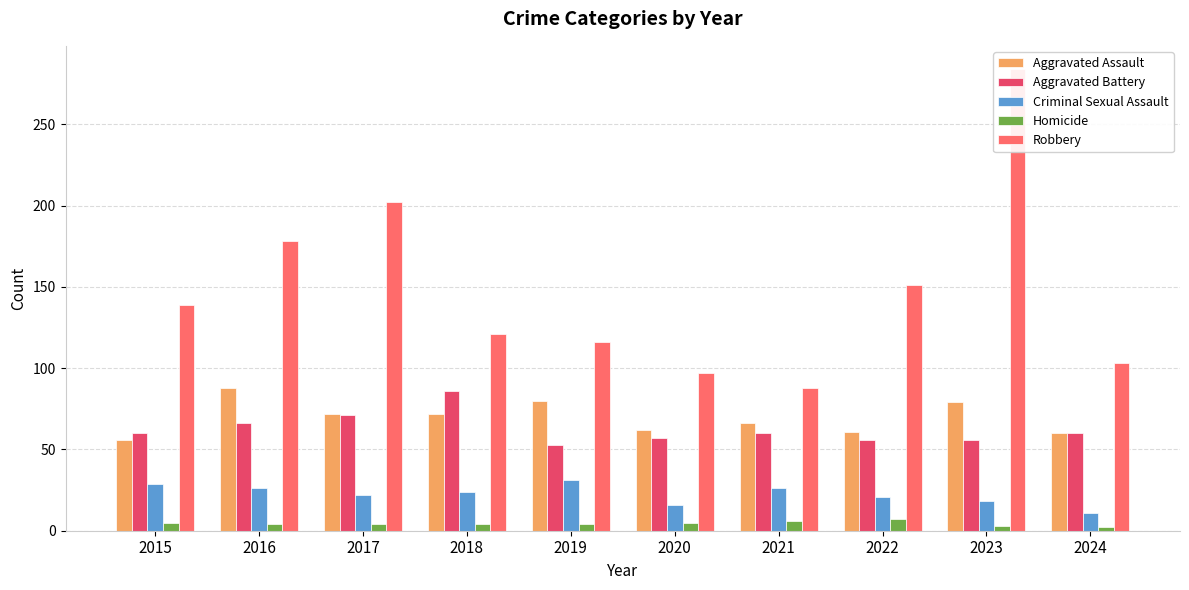

Which category has the lowest value in the Aggravated Battery series?

2019